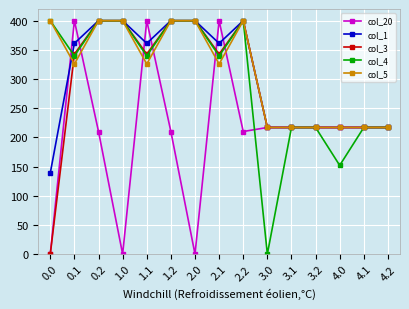

Which series has the largest total across all categories?

col_5